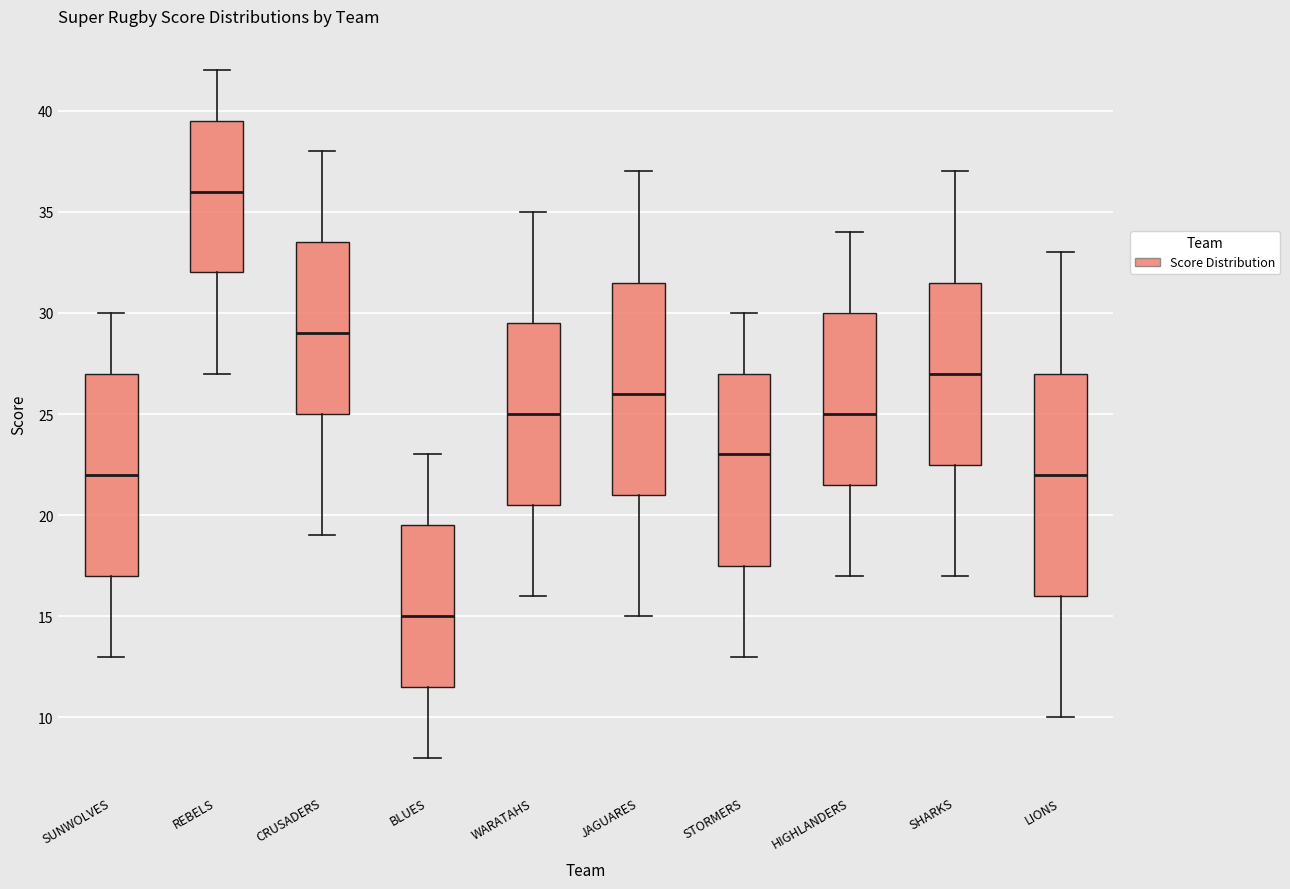

Where does the upper whisker of the box for STORMERS end on the y-axis? The values are not printed on the chart, so give them approximately, as read against the axis.

30.0